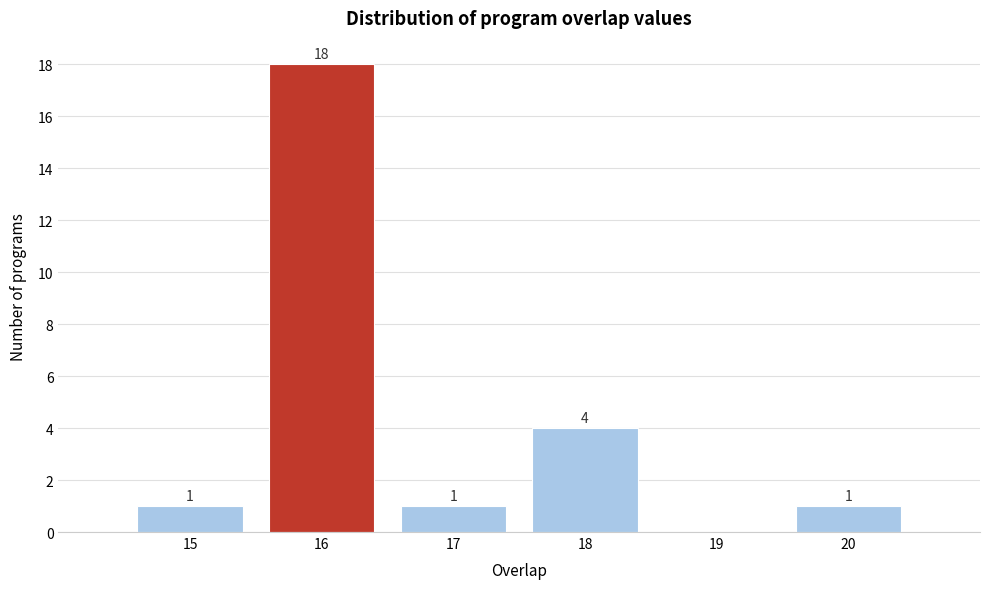

Reading right to left, extract all data points from this chart.

20=1	19=0	18=4	17=1	16=18	15=1